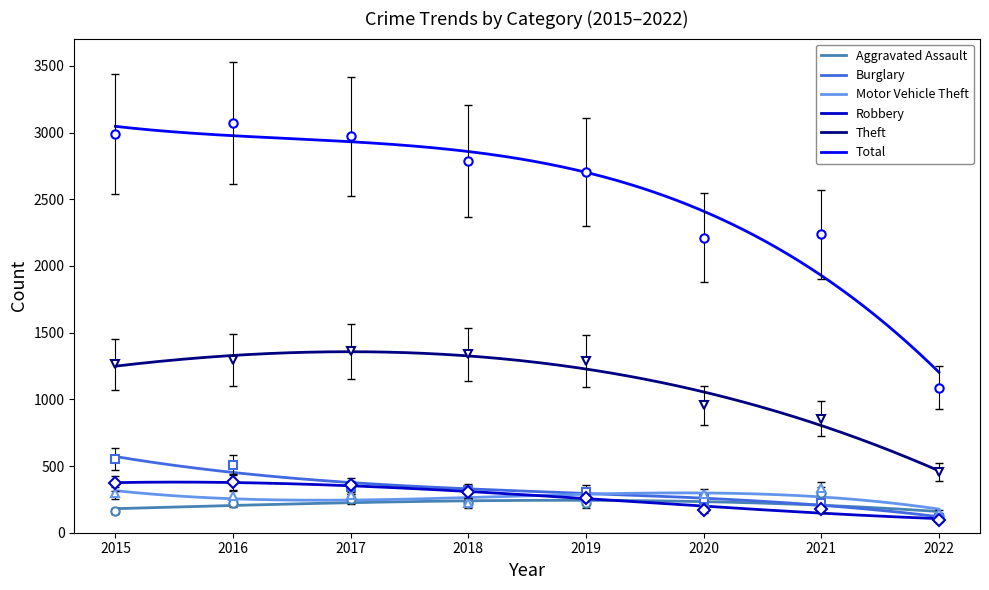

Reading left to right, transcribe all the data shown in this chart.

Aggravated Assault: 164	225	251	220	220	192	295	123
Burglary: 552	505	339	319	308	252	220	113
Motor Vehicle Theft: 299	272	285	225	263	287	332	148
Robbery: 372	381	356	302	264	174	175	96
Theft: 1263	1297	1359	1337	1288	954	856	456
Total: 2988	3071	2973	2787	2701	2212	2236	1087